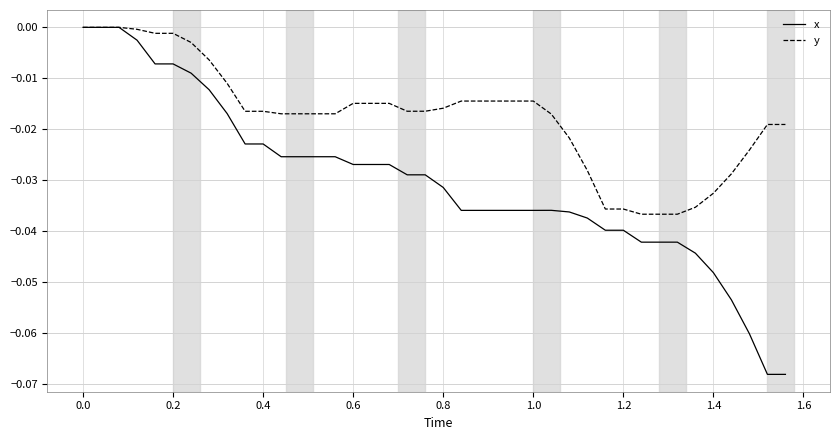

Does the chart display data point markers on the line(s)?

No